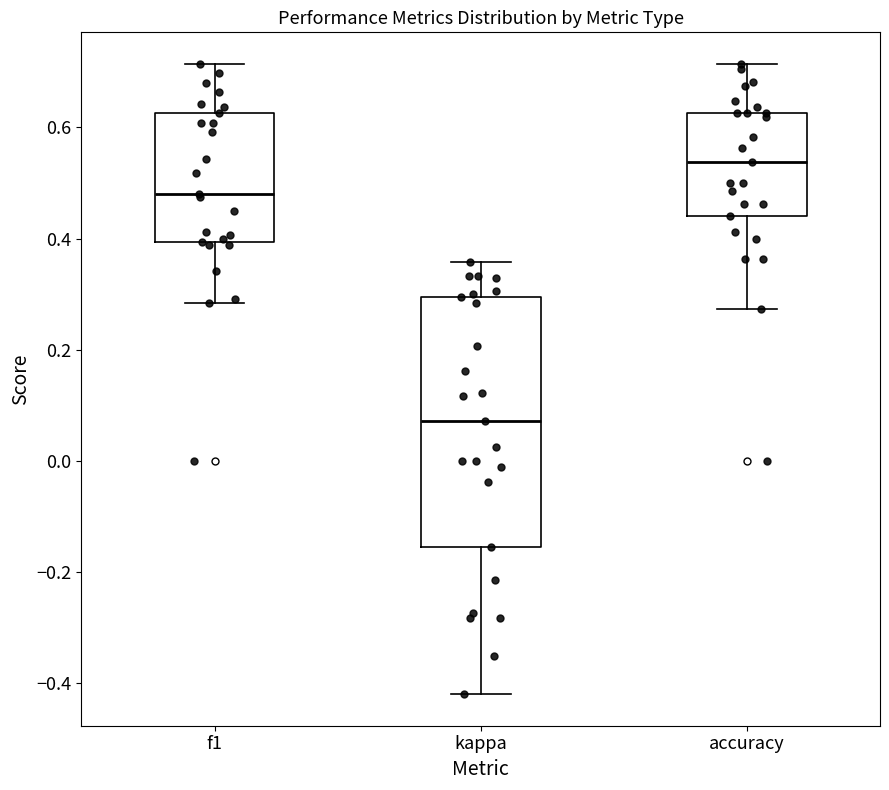

Reading left to right, transcribe this box plot: for each box, give where its median line is, the range the box spans, and where its two whiskers end, as read against the y-axis. The values are not printed on the chart, so give them approximately, as read against the axis.

f1: median 0.48, box 0.40 to 0.62, whiskers 0.28 to 0.72
kappa: median 0.08, box -0.16 to 0.30, whiskers -0.42 to 0.36
accuracy: median 0.54, box 0.44 to 0.62, whiskers 0.28 to 0.72